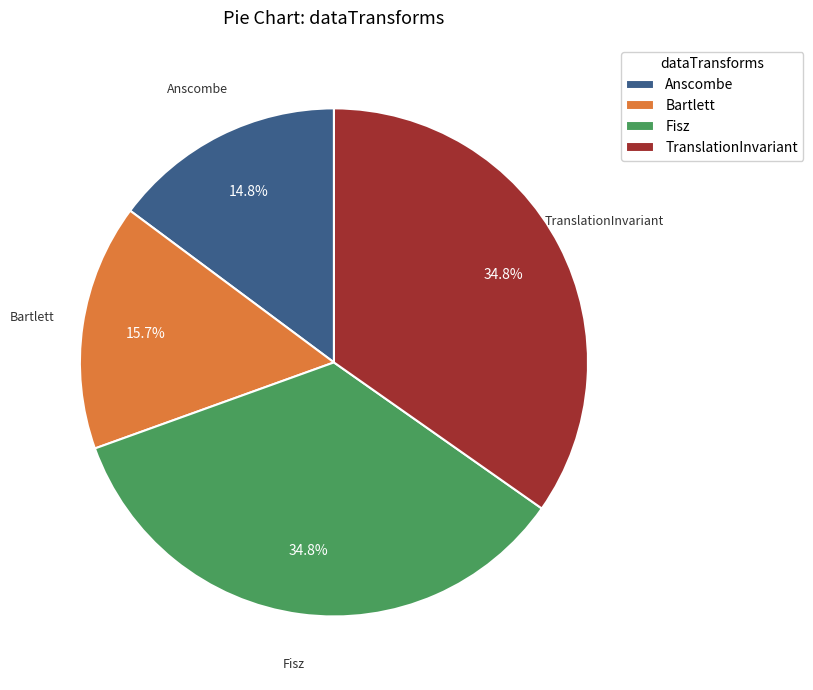

What is the total percentage of Fisz and Bartlett?

50.4%